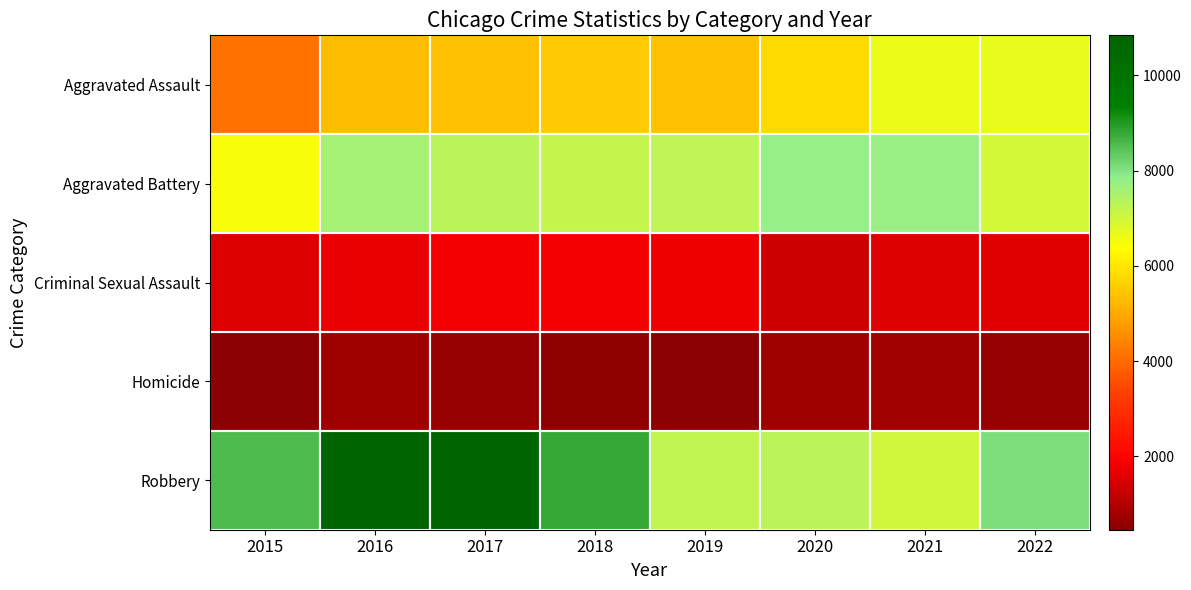

Reading left to right, list all the values displayed in this chart.

Aggravated Assault: 2015=4120	2016=5304	2017=5377	2018=5535	2019=5394	2020=5790	2021=6651	2022=6679
Aggravated Battery: 2015=6472	2016=7561	2017=7287	2018=7150	2019=7239	2020=7781	2021=7734	2022=6975
Criminal Sexual Assault: 2015=1547	2016=1702	2017=1804	2018=1814	2019=1733	2020=1347	2021=1534	2022=1592
Homicide: 2015=463	2016=725	2017=633	2018=543	2019=464	2020=730	2021=749	2022=650
Robbery: 2015=8567	2016=10837	2017=10765	2018=8808	2019=7223	2020=7278	2021=6991	2022=8053